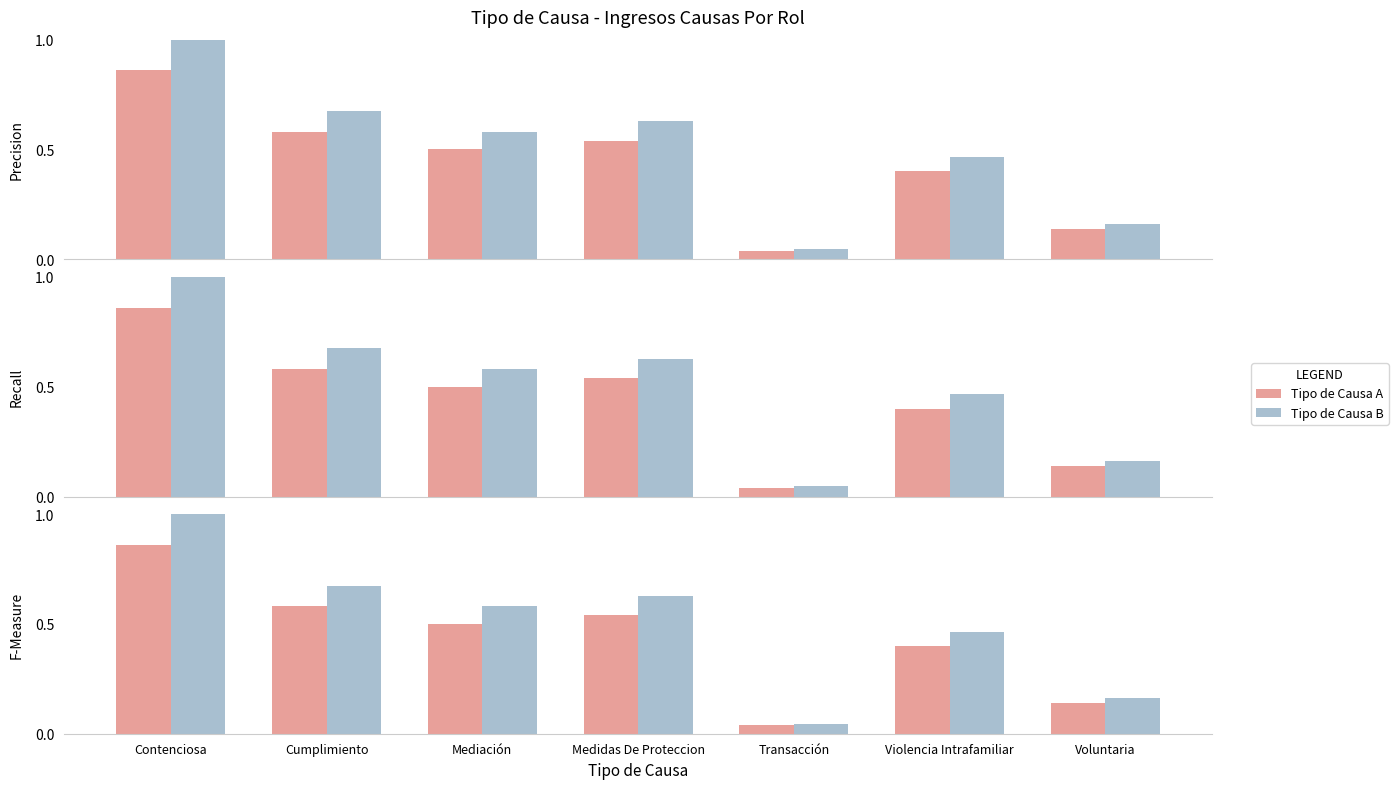

The Contenciosa Series series shows 0.2 at Voluntaria. True or false?

False